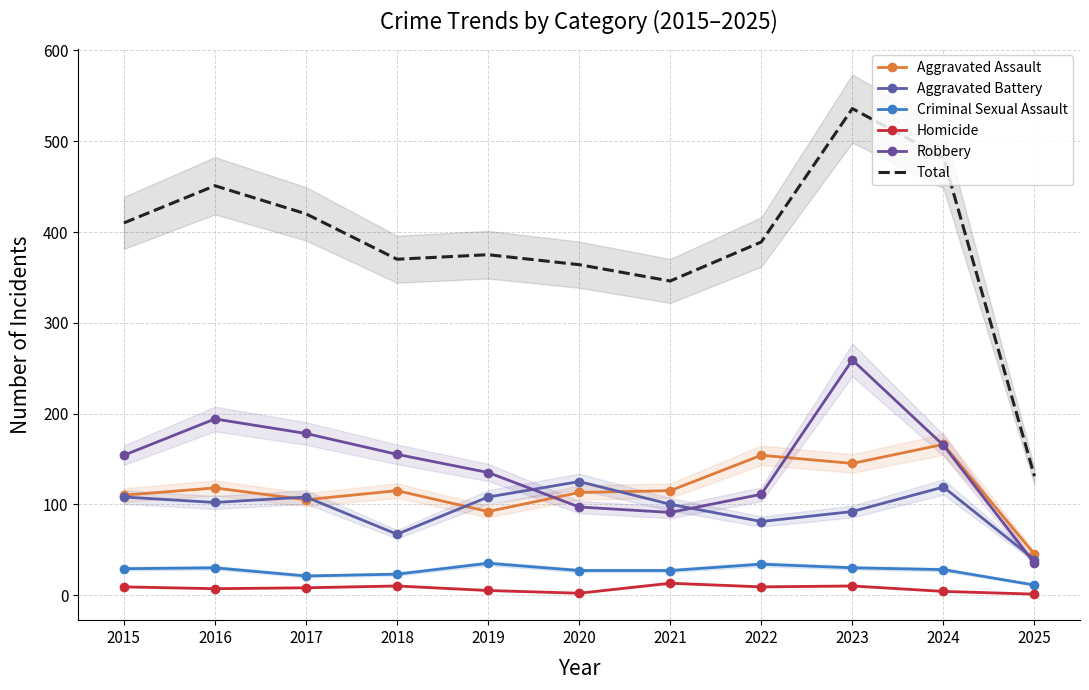

What is the total value across all series at 2015?

820